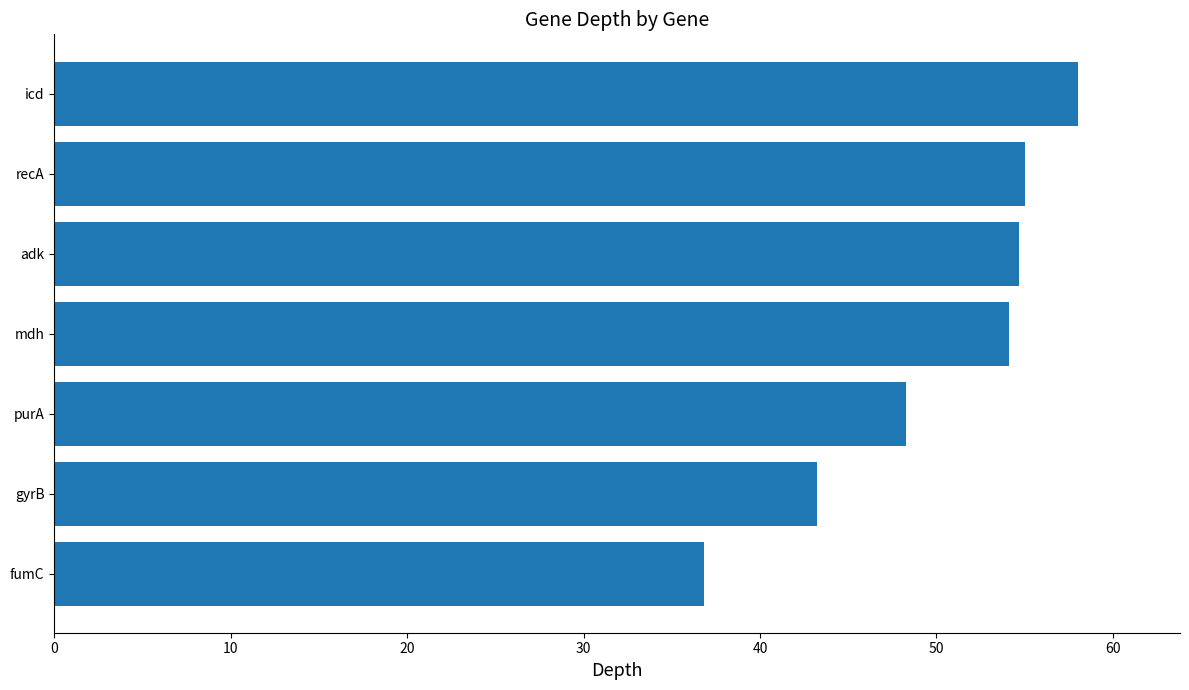

How many bars are there in total?

7